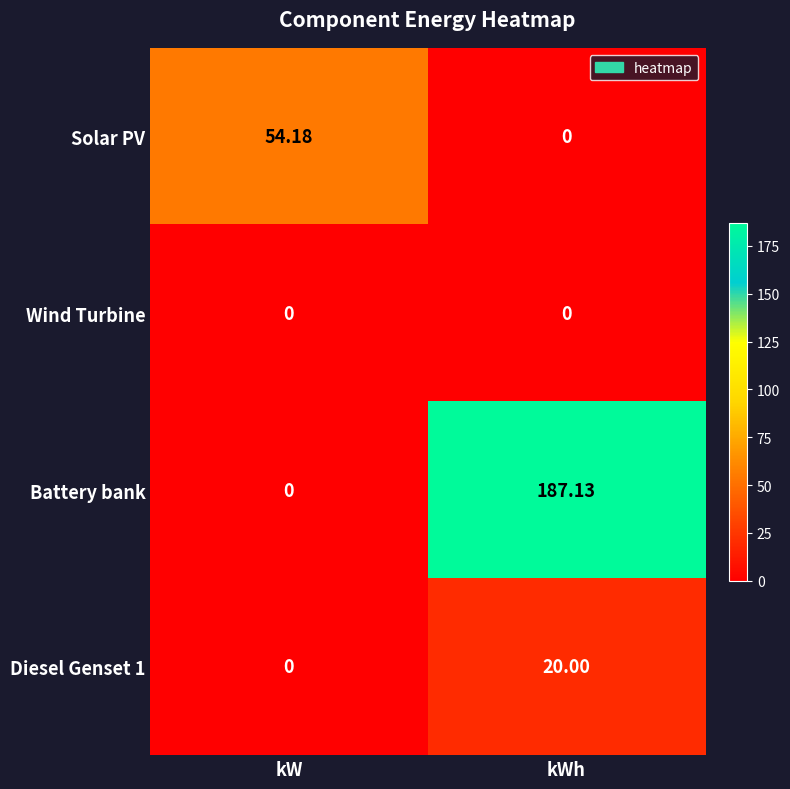

Which series changed the most between kW and kWh?

Battery bank